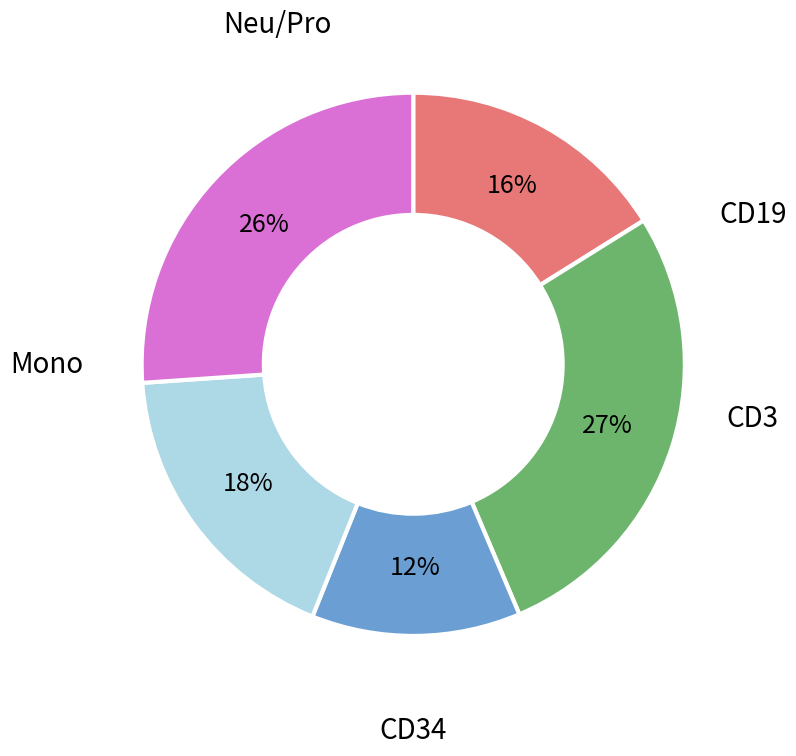

How many slices are in this pie chart?

5